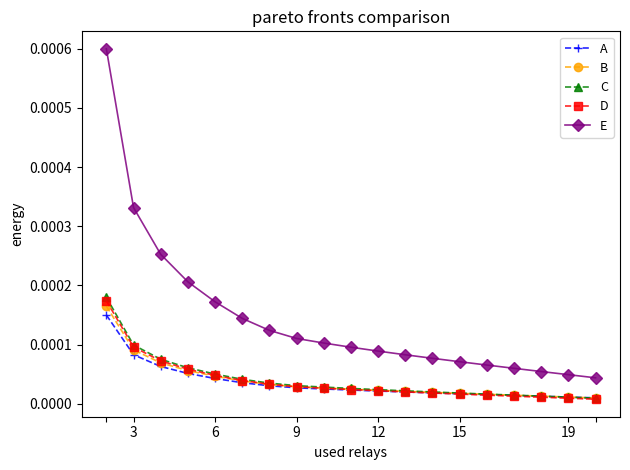

Is this an area chart (filled region under the line)?

No